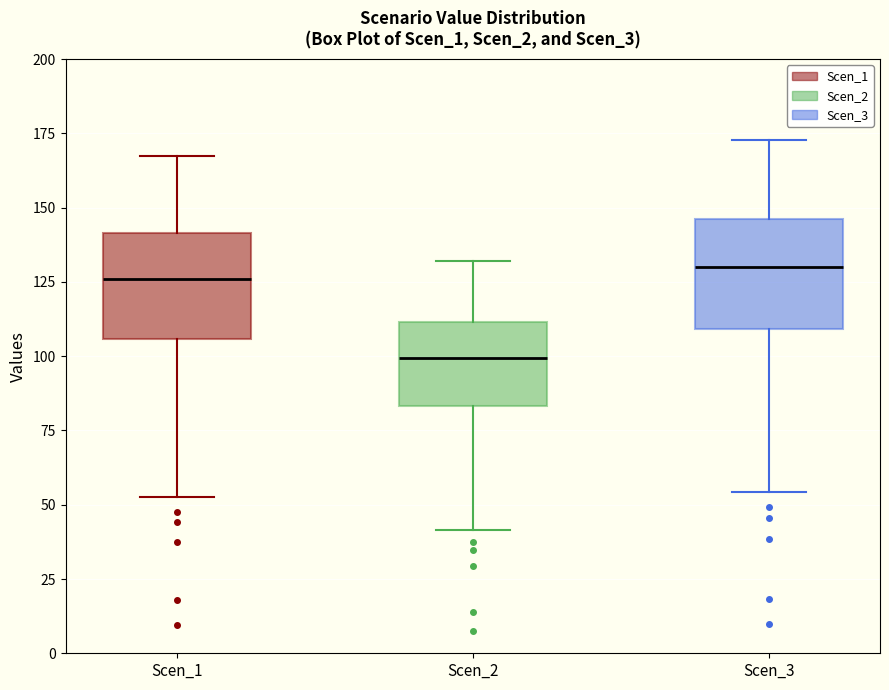

Reading left to right, read every box against the y-axis: the position of its median line, the range the box covers, and the ends of its whiskers. The values are not printed on the chart, so give them approximately, as read against the axis.

Scen_1: median 125, box 105 to 140, whiskers 50 to 165
Scen_2: median 100, box 85 to 110, whiskers 40 to 130
Scen_3: median 130, box 110 to 145, whiskers 55 to 175